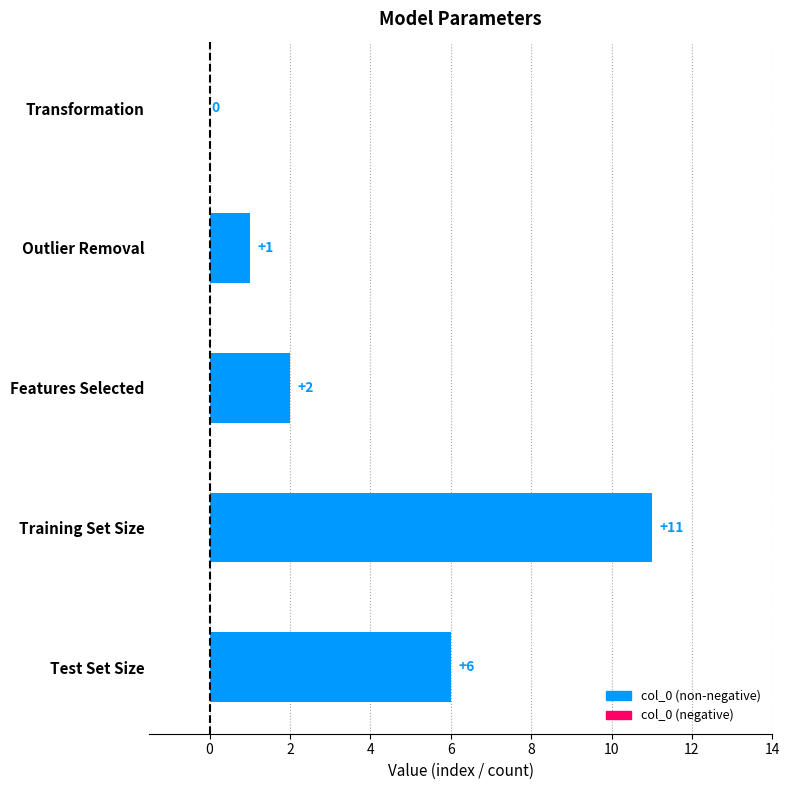

The chart shows a value of 1 at Outlier Removal. True or false?

True